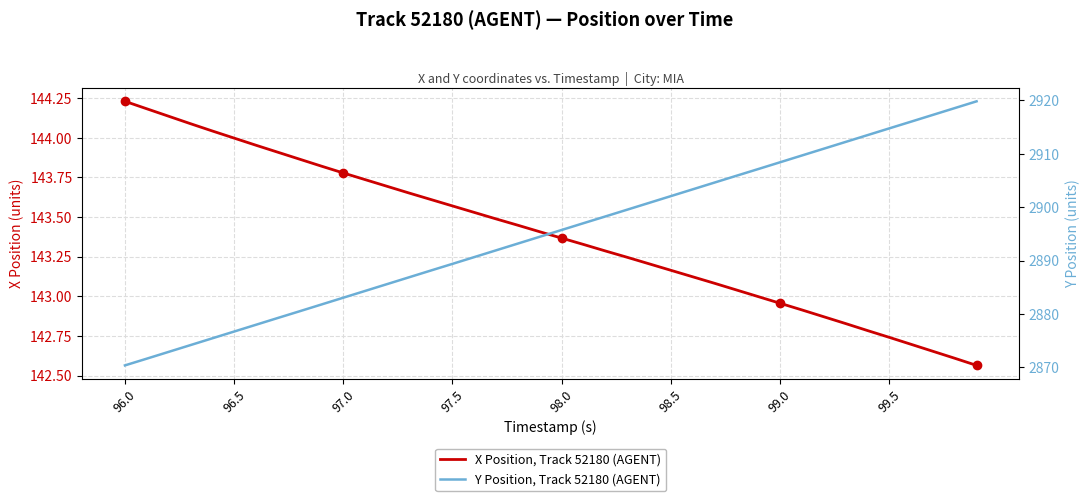

What is the sum of all X Position, Track 52180 (AGENT) values?

5735.6